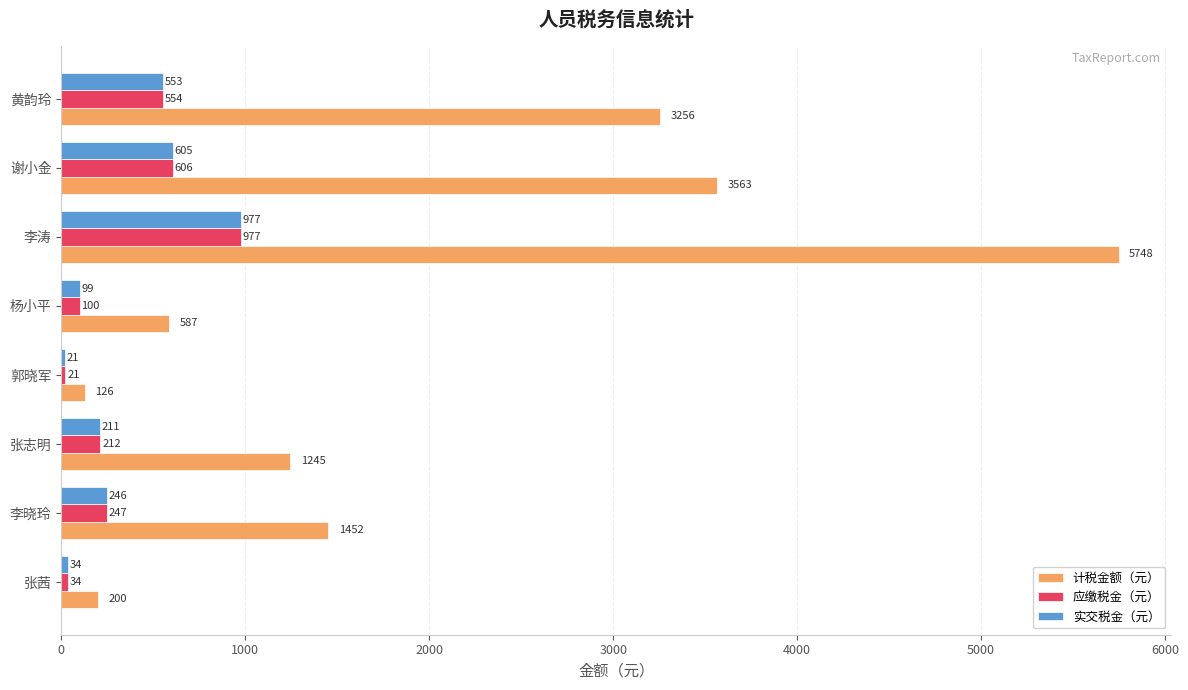

At which label does 计税金额（元） reach its minimum?

郭晓军